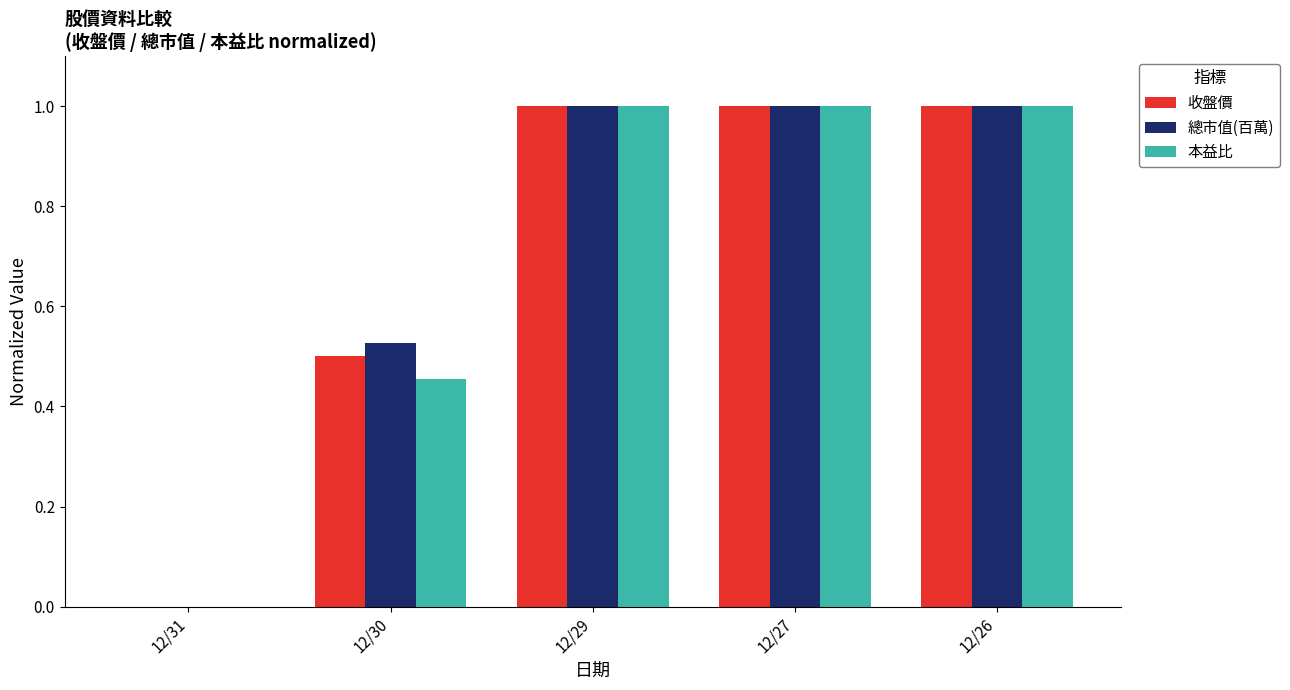

What is the approximate value of 本益比 at 12/27?

1.0